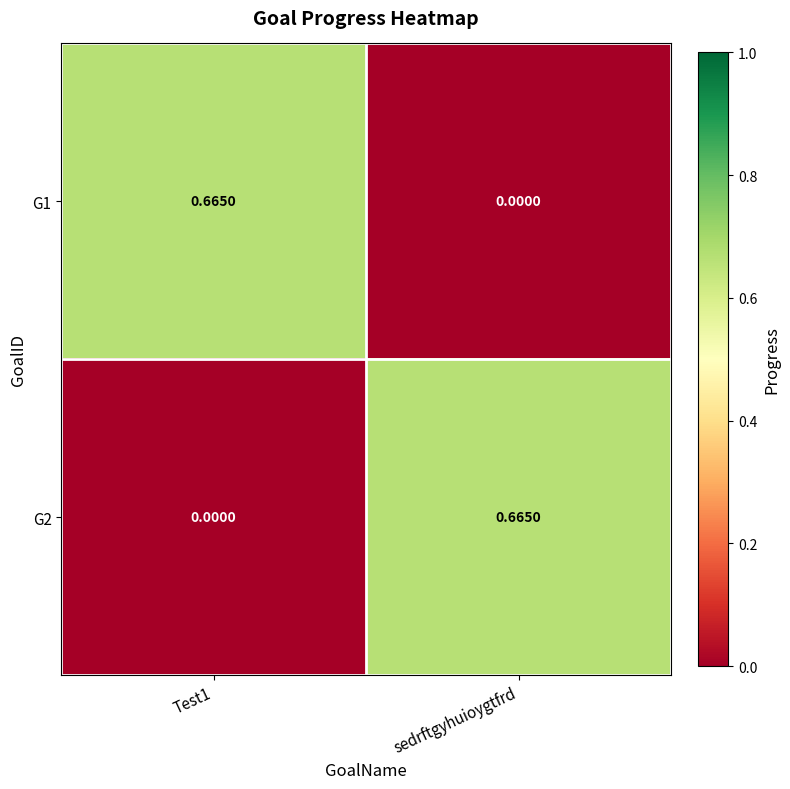

At which label is G1 closest to 0?

sedrftgyhuioygtfrd